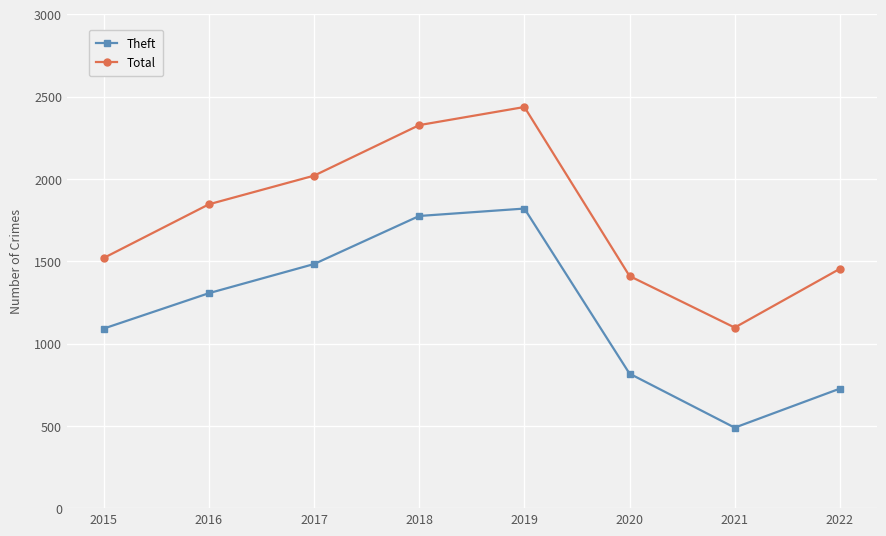

Reading left to right, extract all data points from this chart.

Theft: 1091	1306	1483	1775	1820	817	489	726
Total: 1520	1846	2020	2327	2437	1410	1097	1454